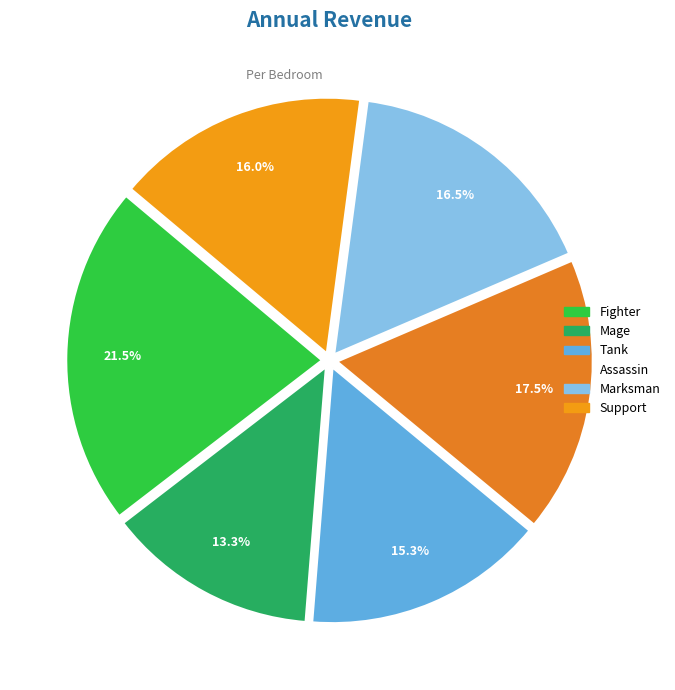

How many segments does this pie chart have?

6